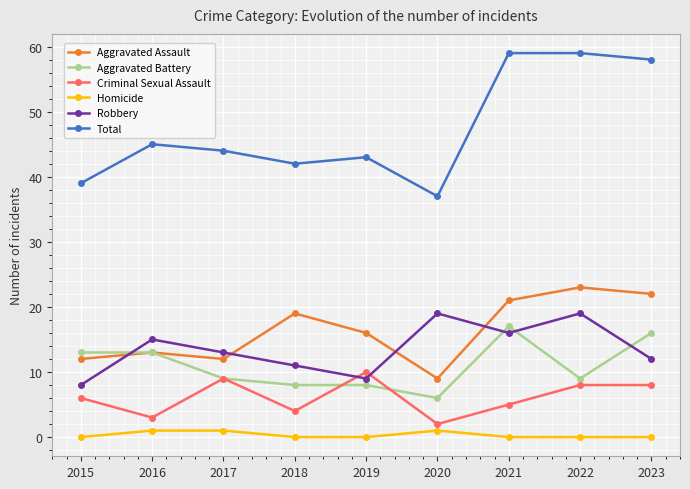

What is the sum of all Robbery values?

122